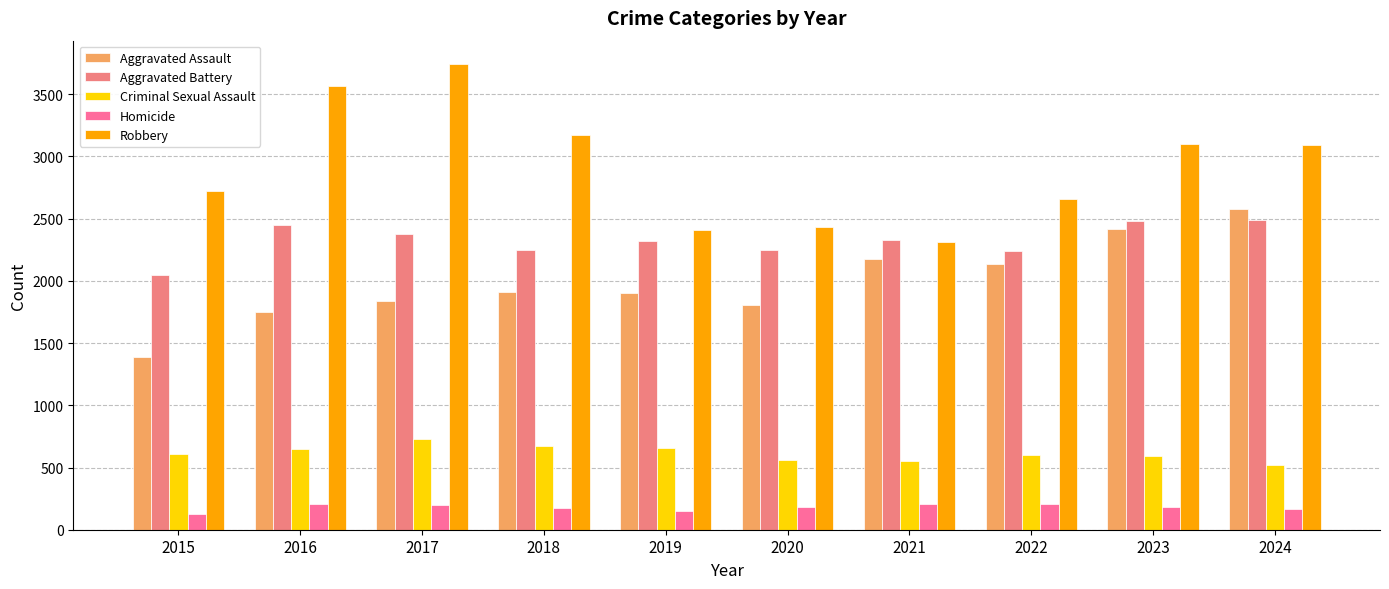

Rank the series at 2017 from highest to lowest value.

Robbery, Aggravated Battery, Aggravated Assault, Criminal Sexual Assault, Homicide